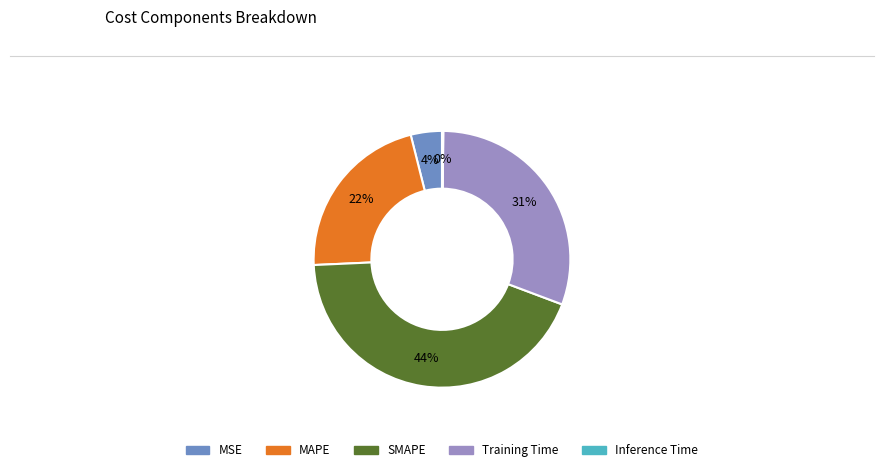

Is there any slice that represents more than half of the pie?

No